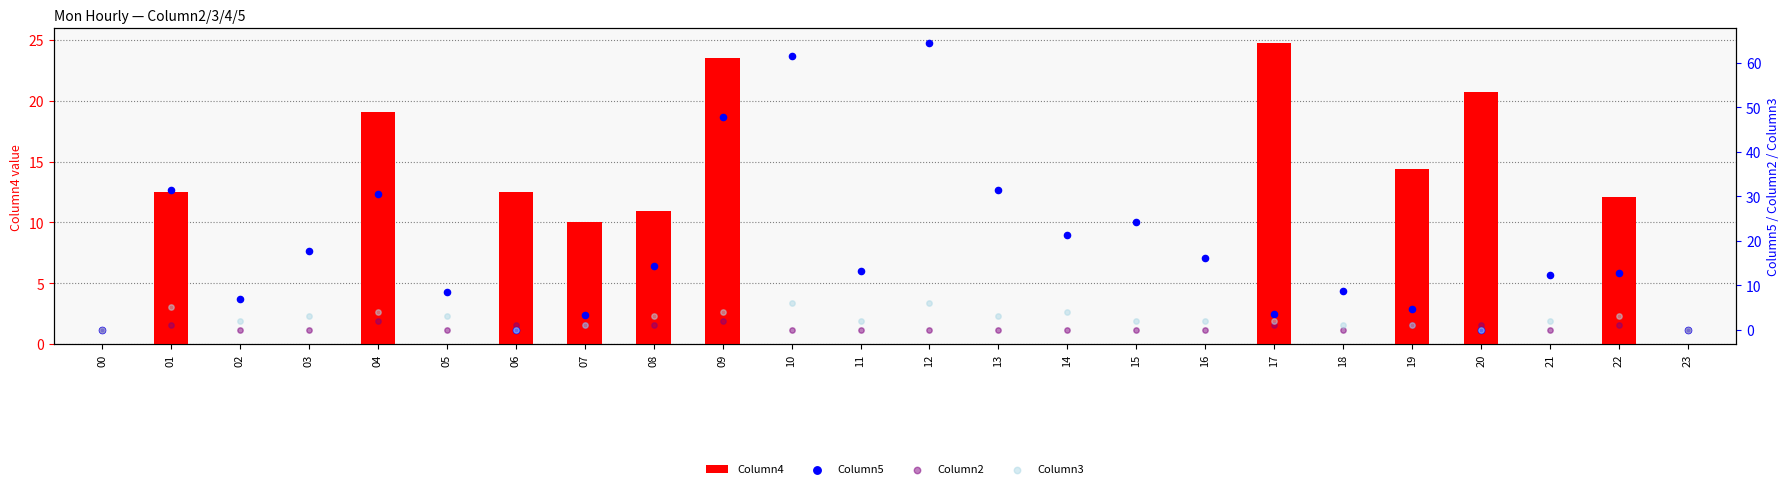

Which series reaches the maximum Y coordinate?

Column5